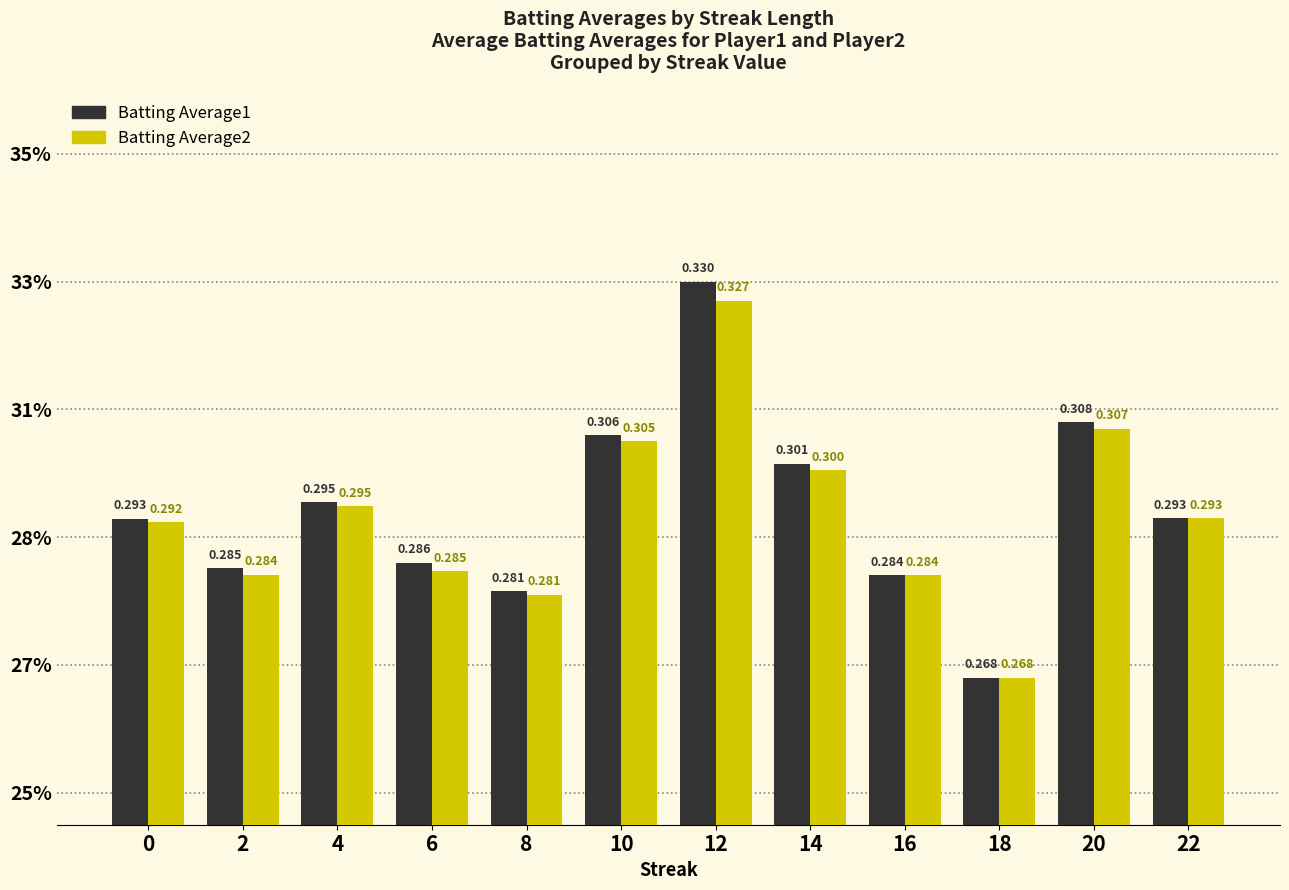

Are the bars grouped side by side (vs. stacked)?

Yes